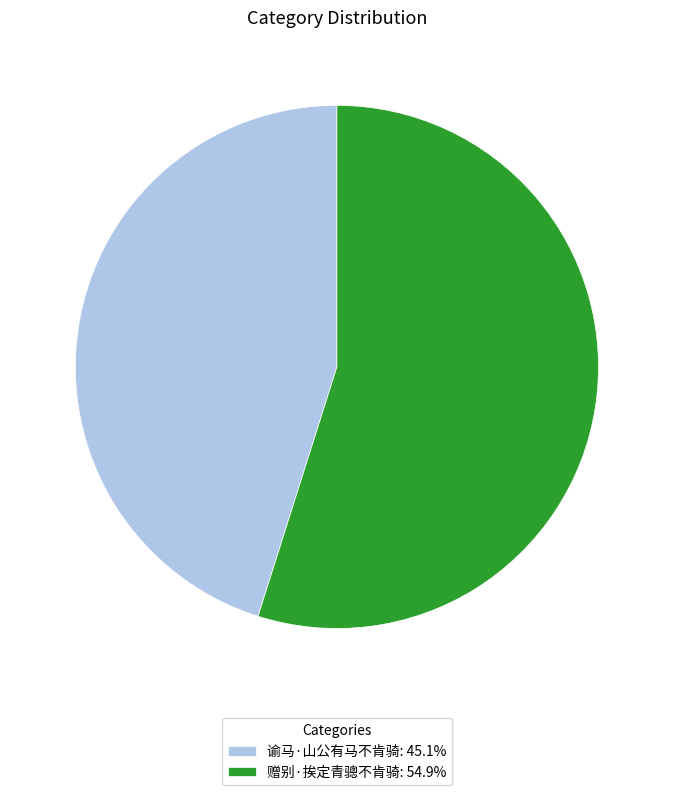

What is the ratio of the value at 赠别·挨定青骢不肯骑: 54.9% to the value at 谕马·山公有马不肯骑: 45.1%?

1.2